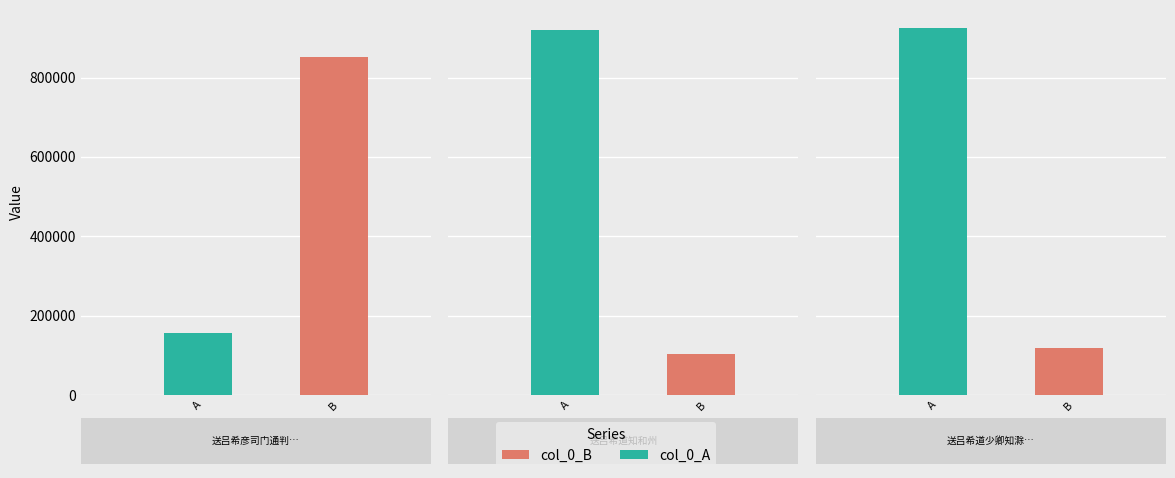

List the series in order of their overall mean, lowest first.

col_0_B, col_0_A